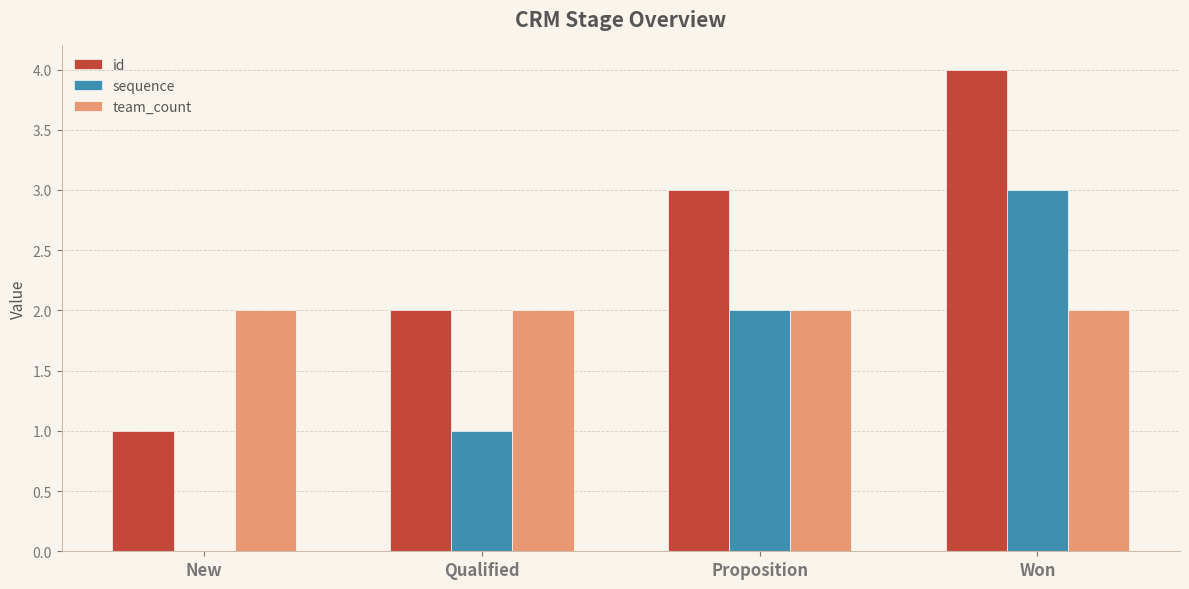

Is it true that sequence equals 1 at Won?

False